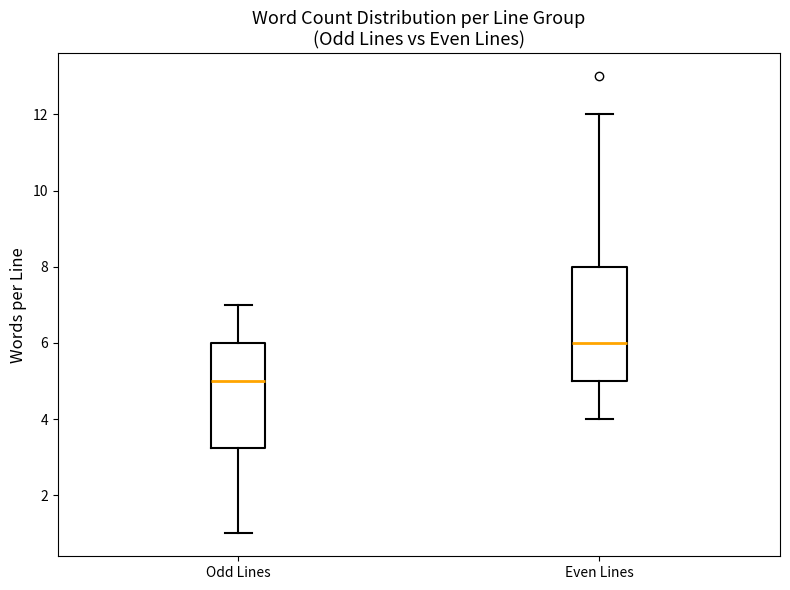

Comparing the boxes themselves (not the whiskers), which one is the tallest?

Even Lines